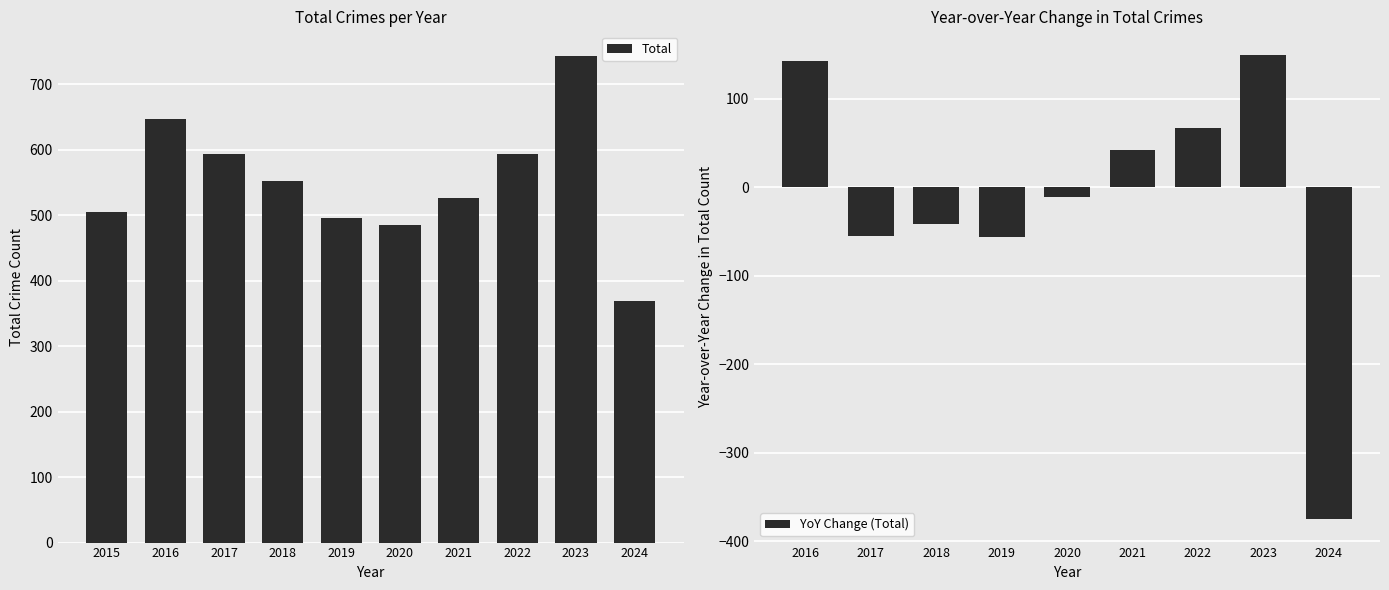

How many data points does each series have?

10